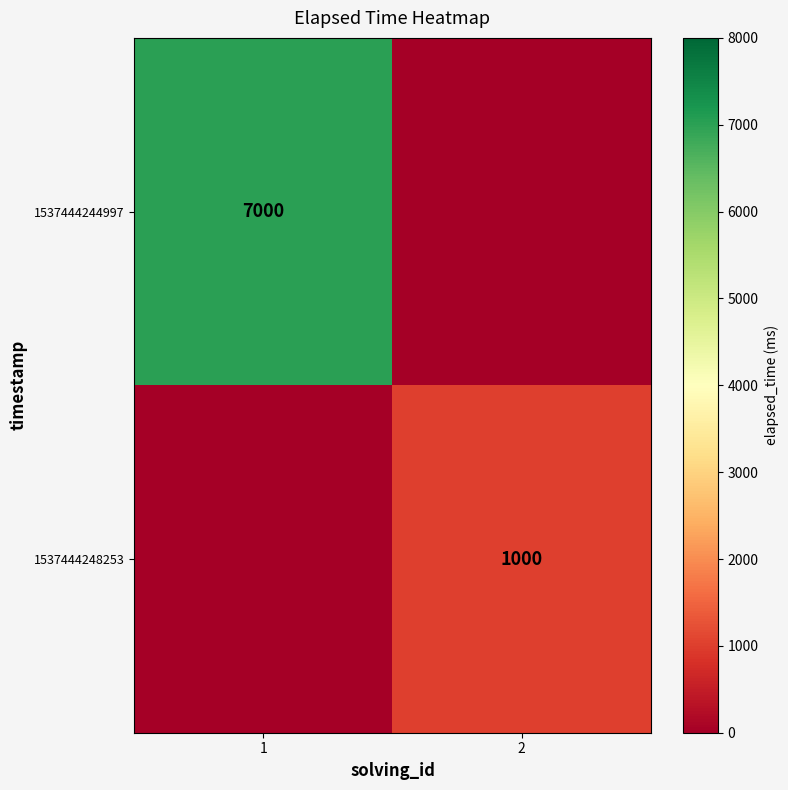

Is the value of 1537444248253 at 2 greater than the value of 1537444244997 at 1?

No